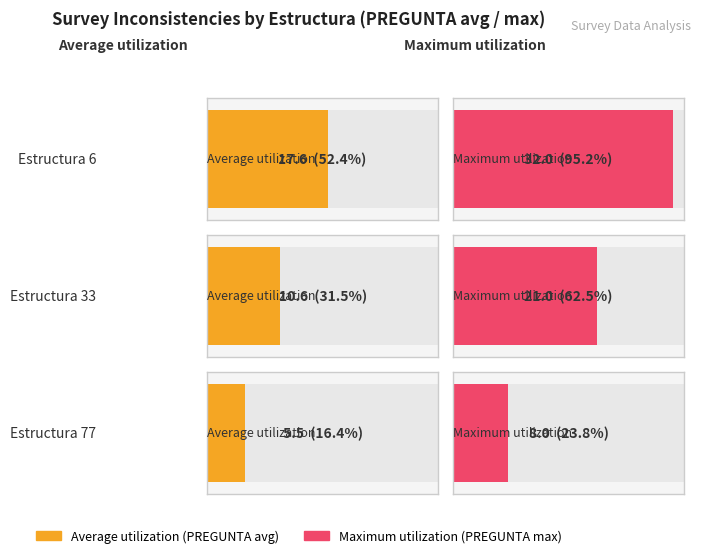

The value of Maximum utilization at ESTRUCTURA 6 is 49. True or false?

False